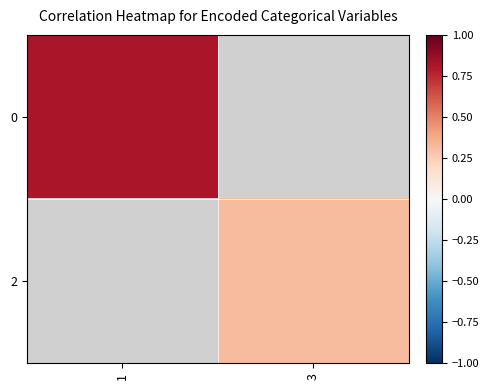

What is the maximum value shown in the chart?

0.8